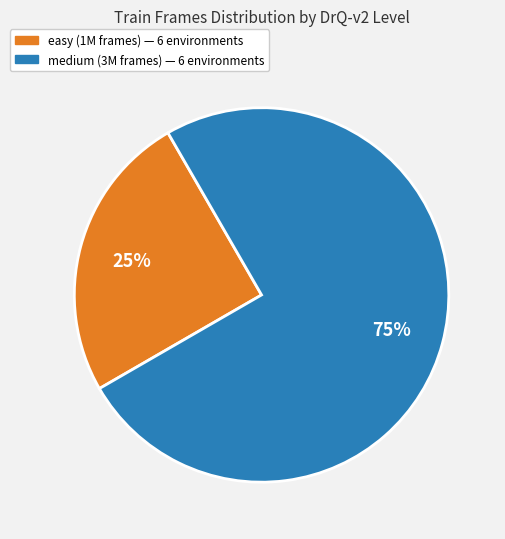

Count the number of slices in the pie.

2